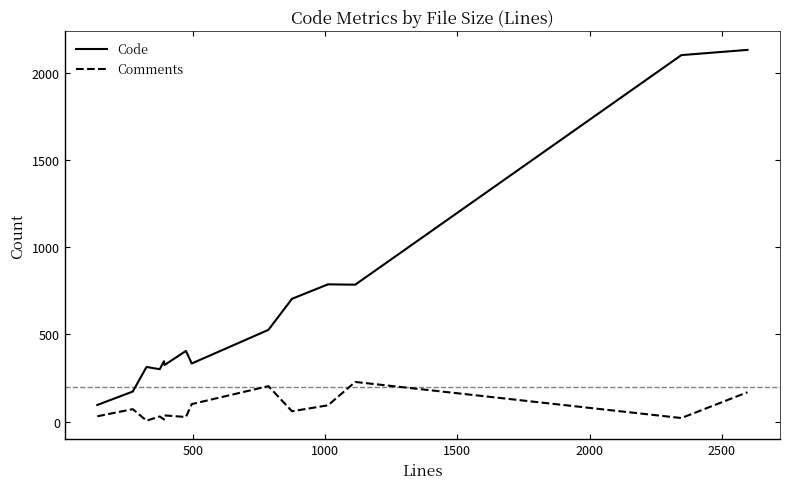

Which series has the largest range (max minus min)?

Code